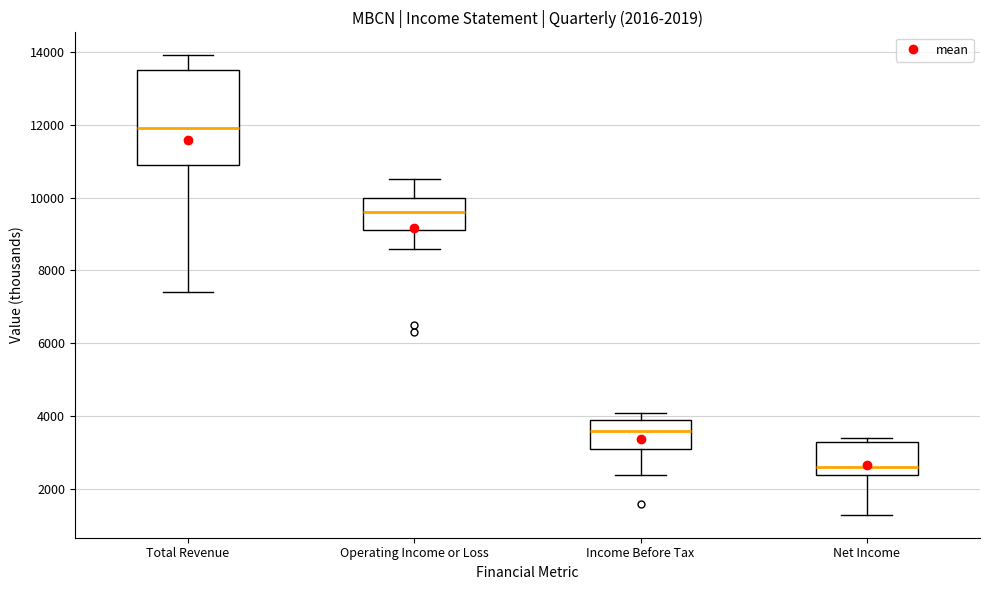

Which box is the tallest, from its lower edge to its upper edge?

Total Revenue